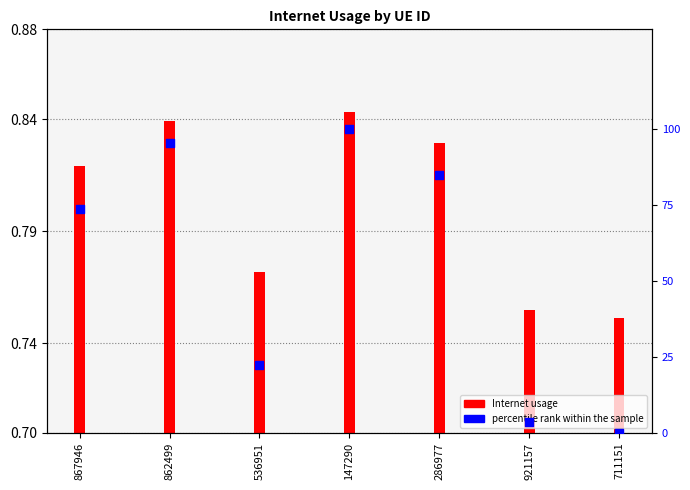

Which series contains the lowest Y value?

percentile rank within the sample